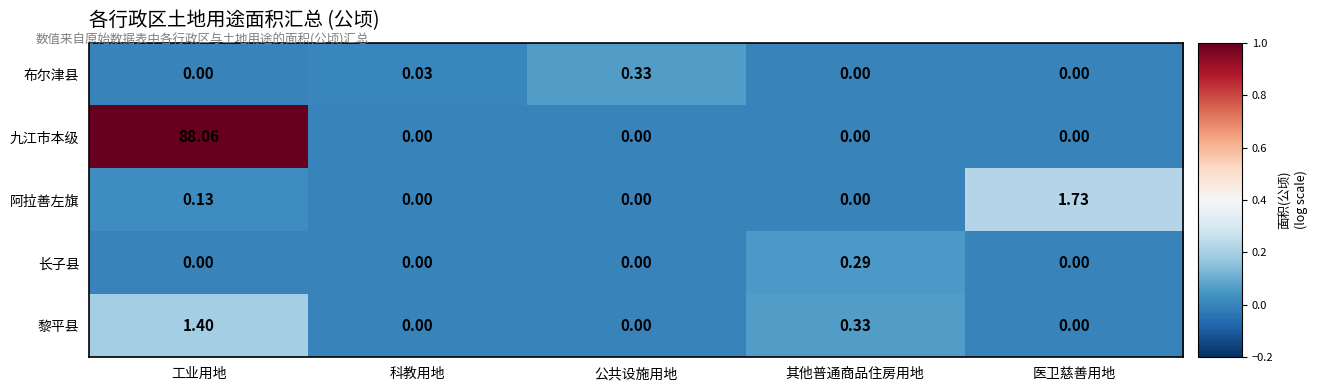

Count the number of categories in the chart.

5